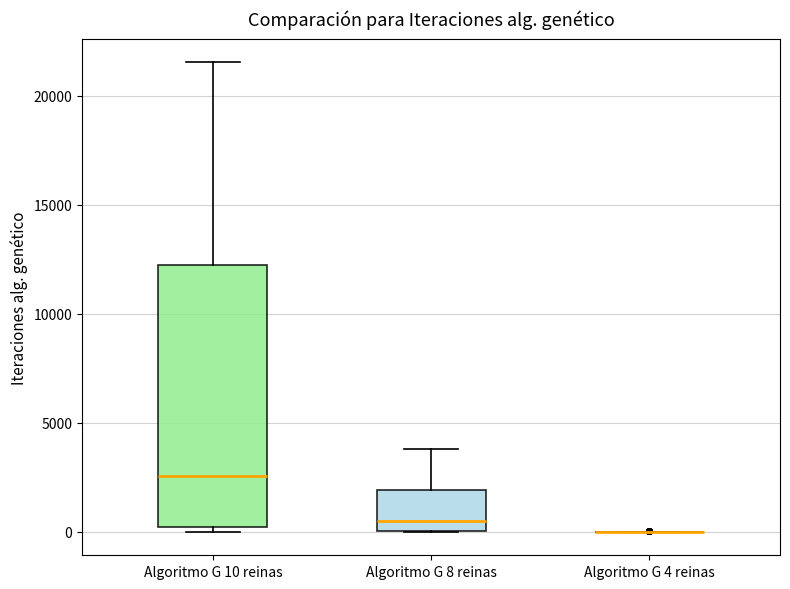

Where is the upper edge of the box for Algoritmo G 8 reinas on the y-axis? The values are not printed on the chart, so give them approximately, as read against the axis.

2000